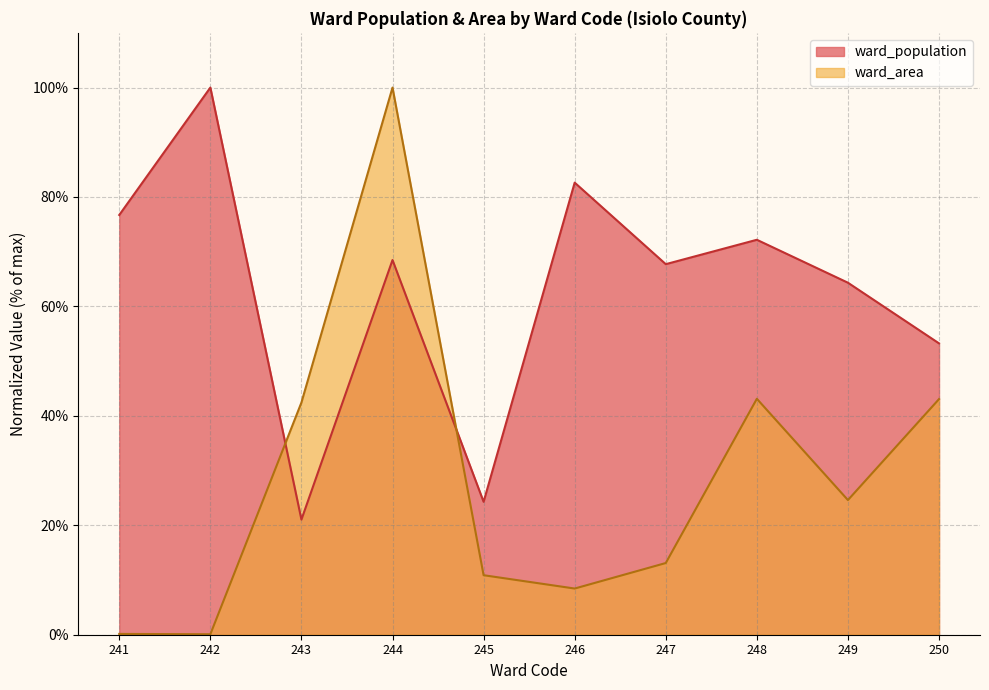

How many data points in ward_population are less than 68?

5